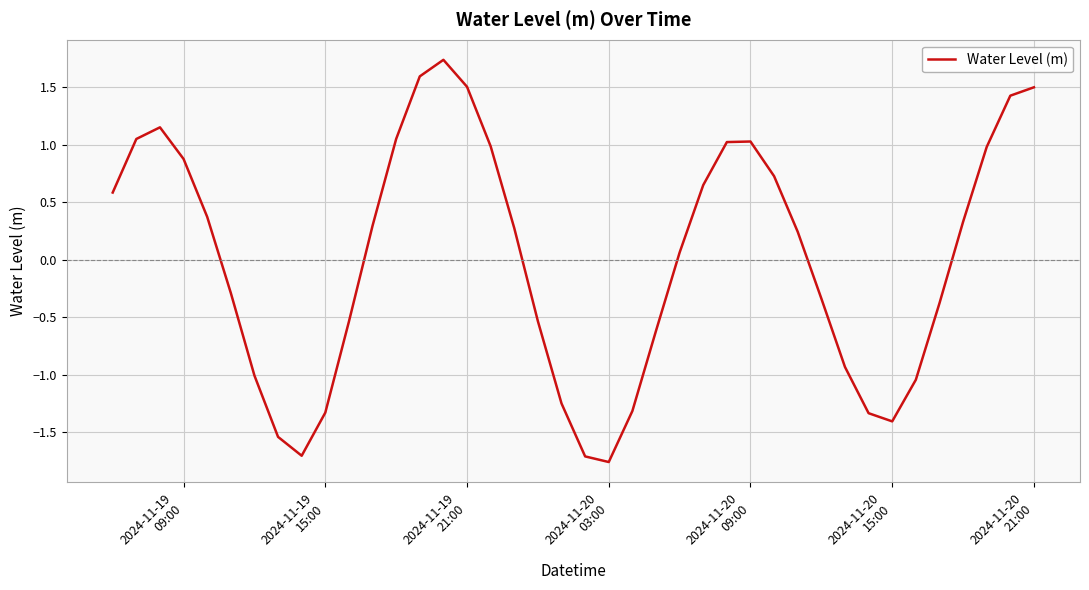

What is the maximum value shown in the chart?

1.7